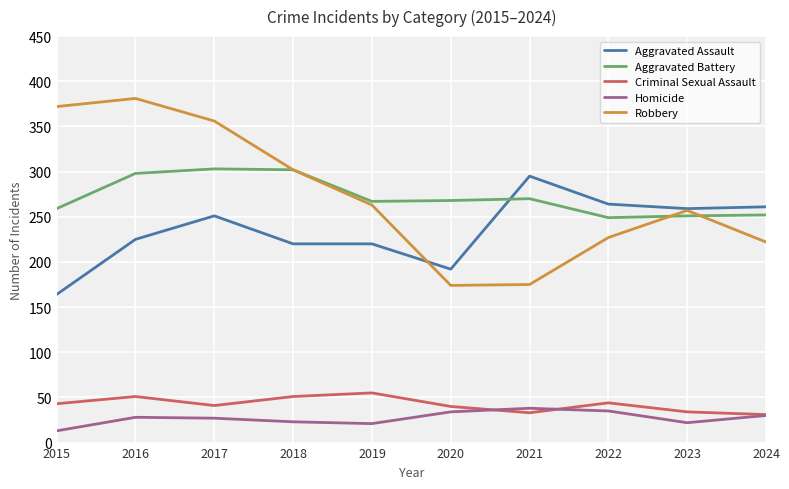

The value of Robbery at 2024 is 222. True or false?

True